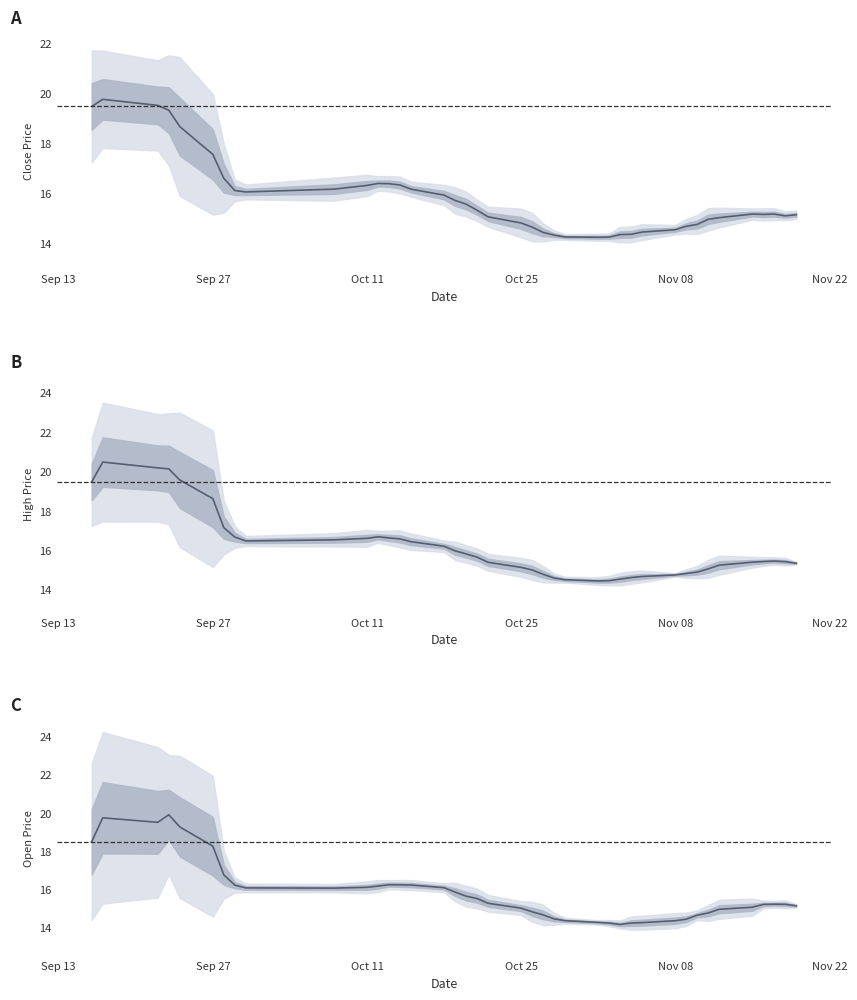

Where does the high series first go above 15?

Sep 13